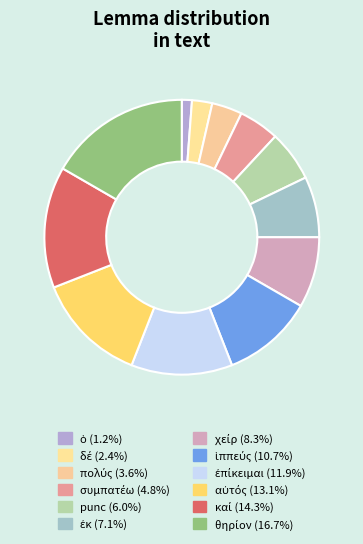

What percentage is NOT represented by ἐκ?

92.9%